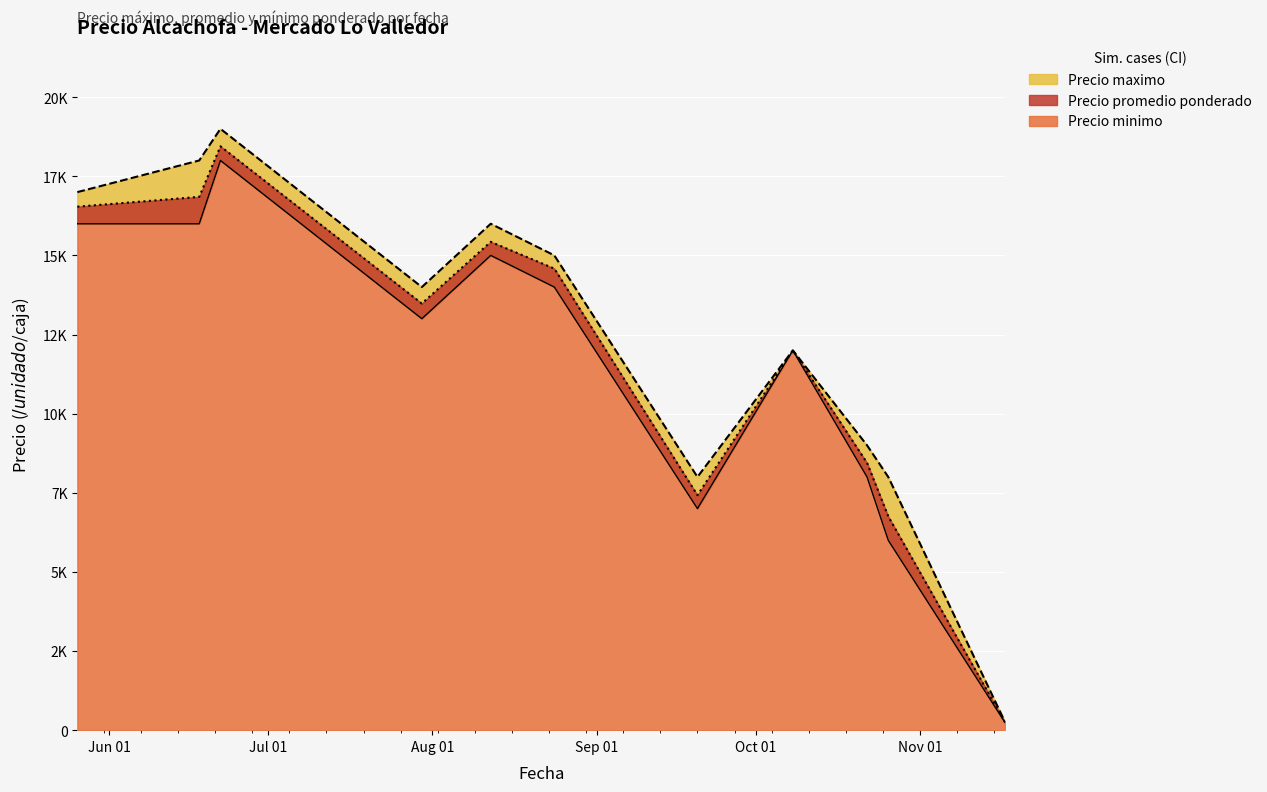

True or false: Precio minimo has a value of 3648 at 2021-10-08.

False